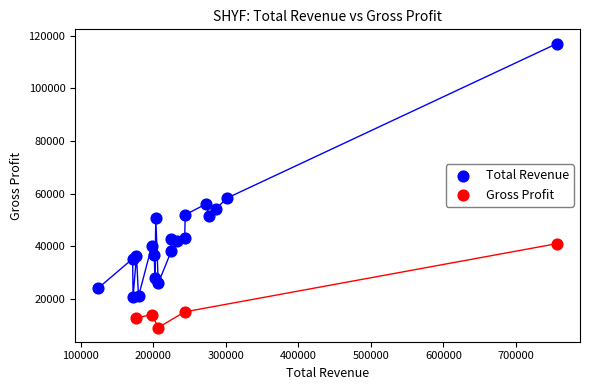

Which series contains the lowest Y value?

Gross Profit